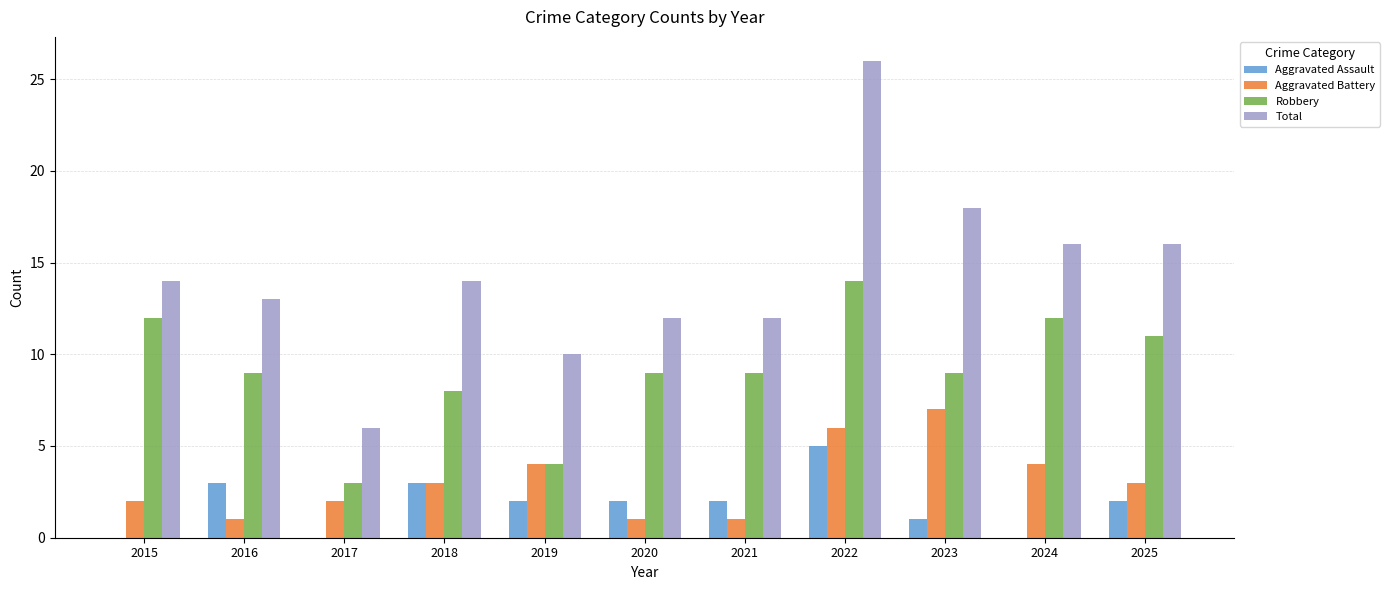

Count the Aggravated Assault values in the range 0 to 3.

10